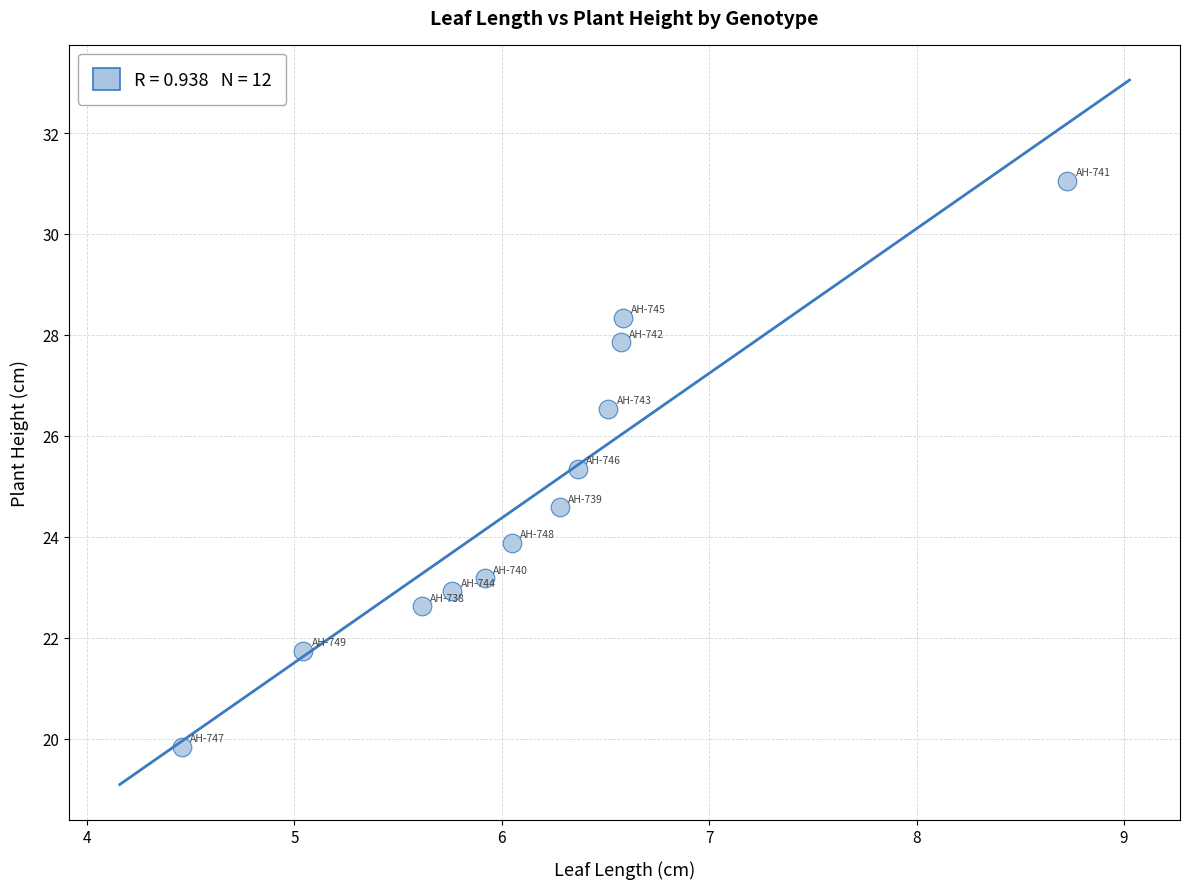

What is the average Y value?

24.8